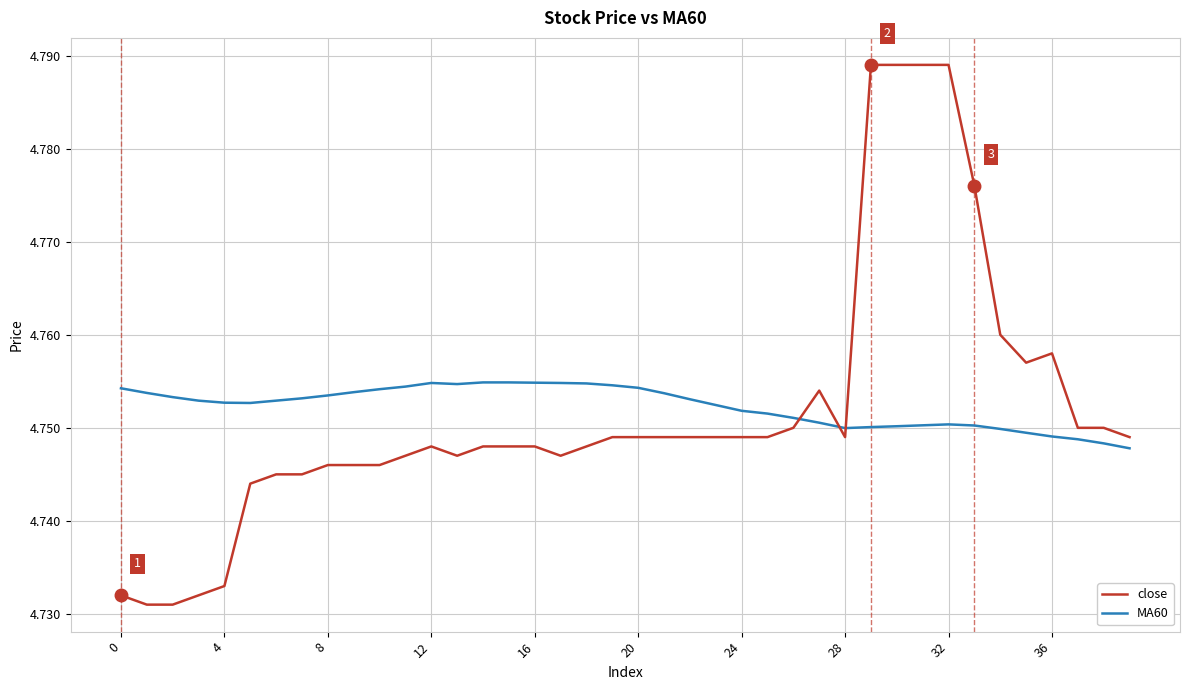

Which series has the largest range (max minus min)?

close